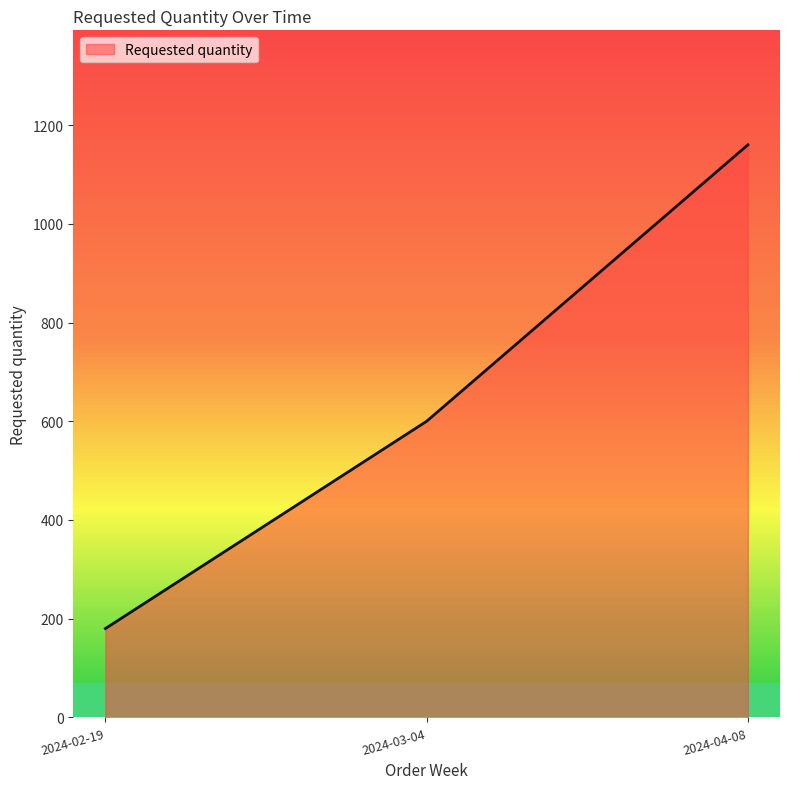

Reading left to right, what are all the values shown in this chart?

180	600	1160